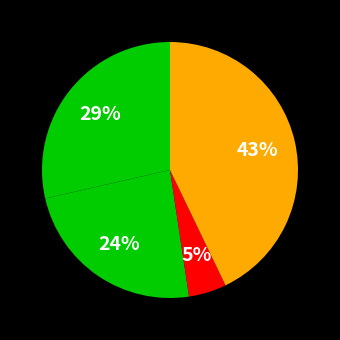

To the nearest percent, what is the average slice percentage?

20%